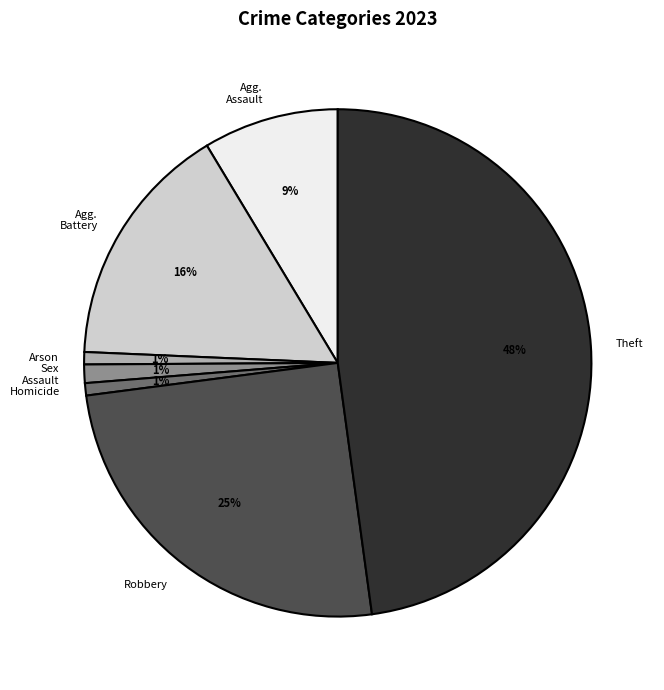

To the nearest percent, what is the difference between the largest and smallest slice percentages?

47%